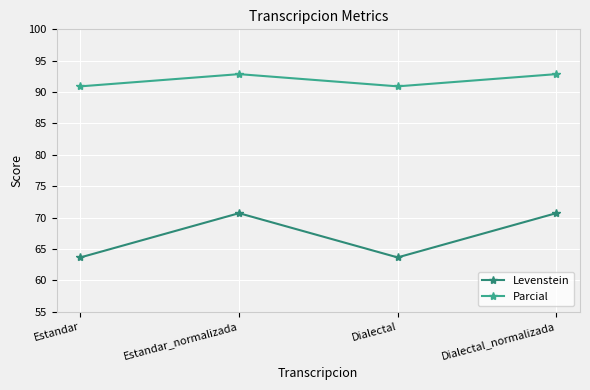

At which label does Levenstein first exceed 70?

Estandar_normalizada